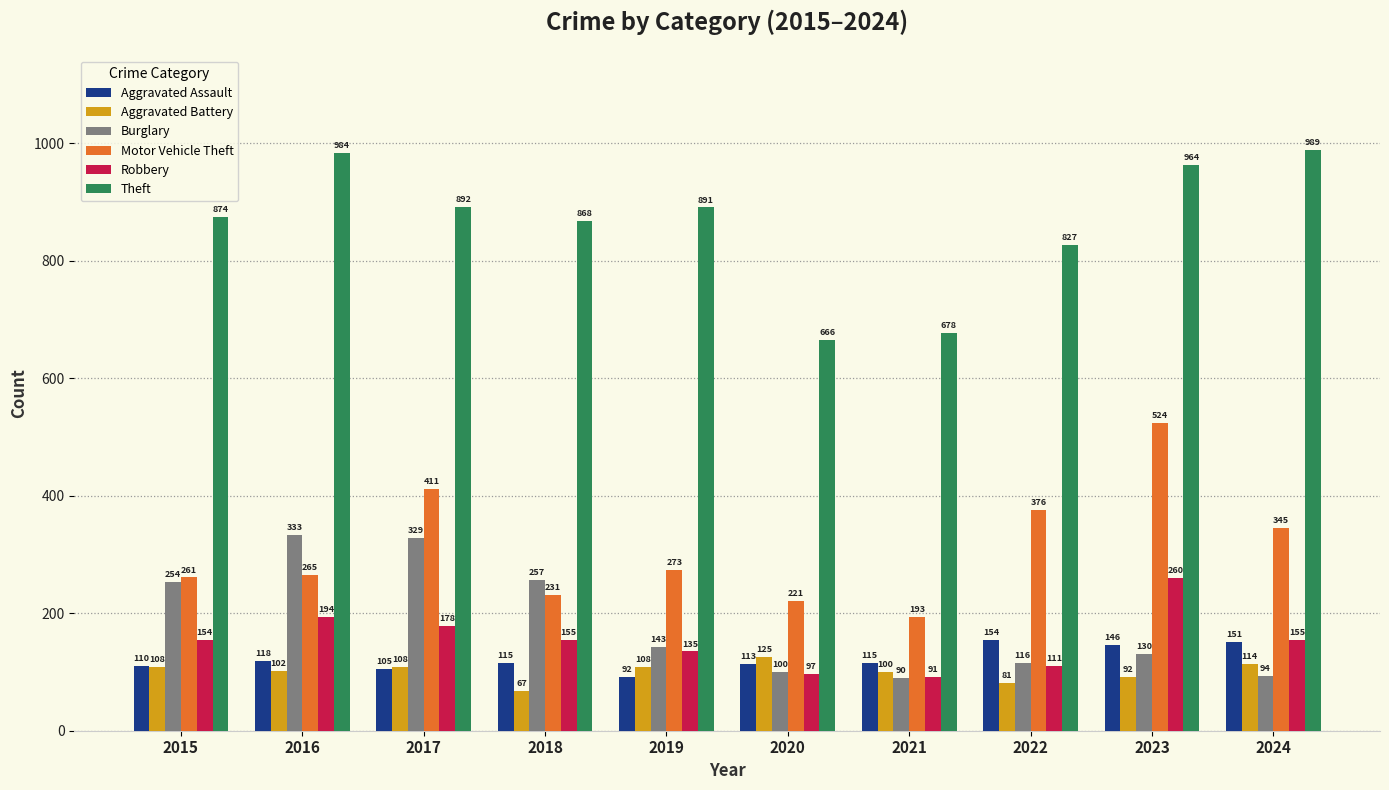

Which series changed the most between 2016 and 2021?

Theft